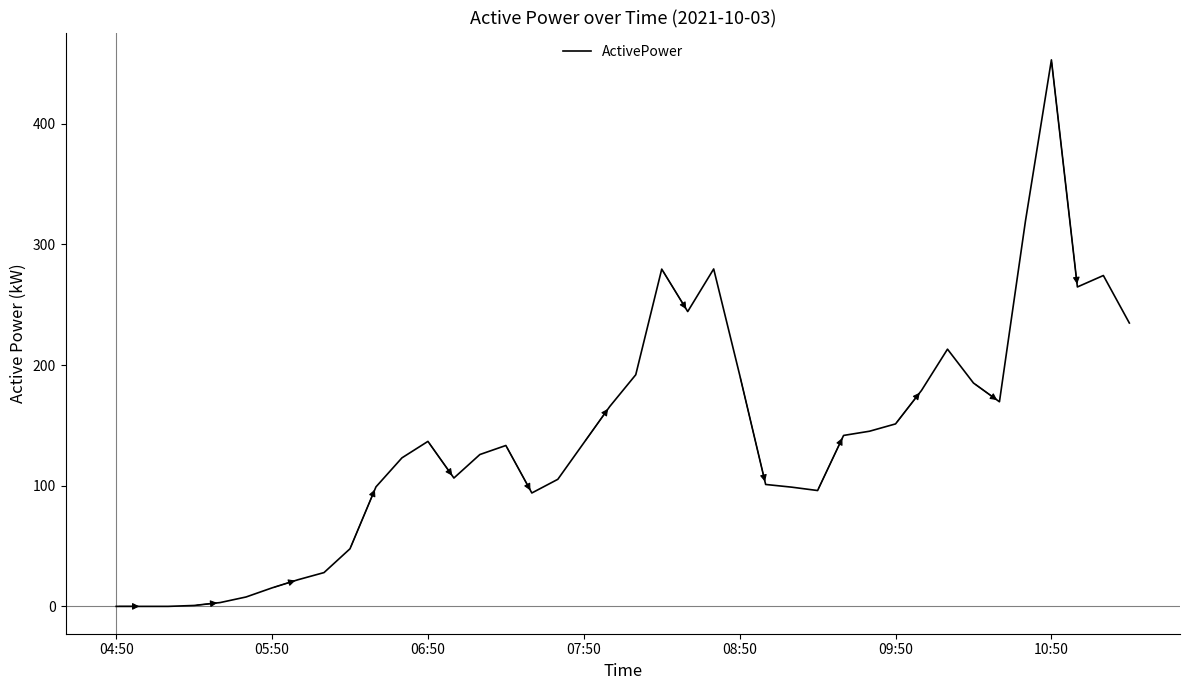

Is it true that the value at 10:50 is 452.9?

True